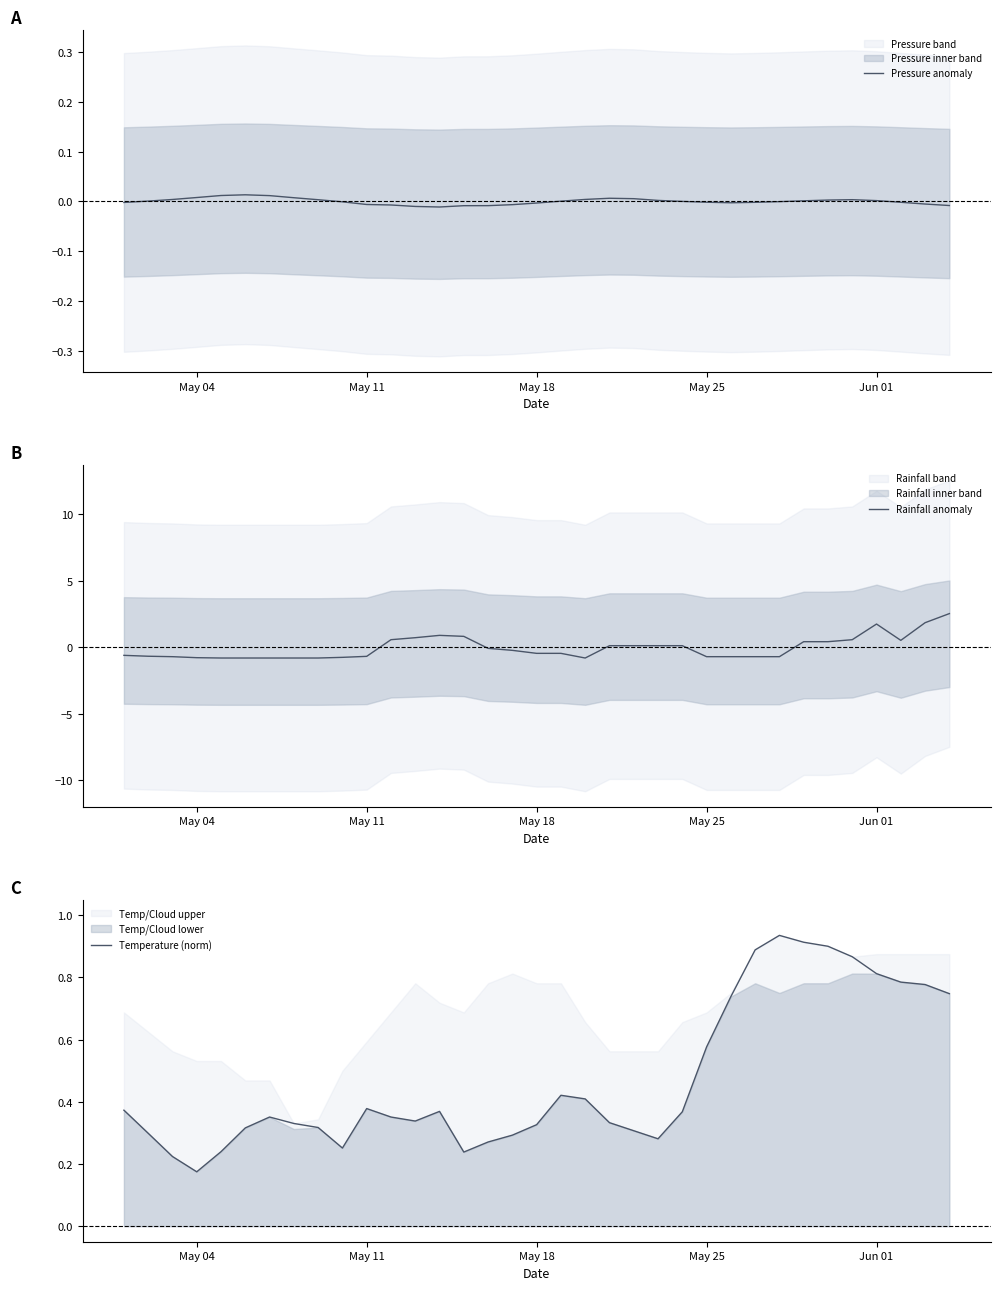

What is the lowest value of the Rainfall anomaly series?

-0.8